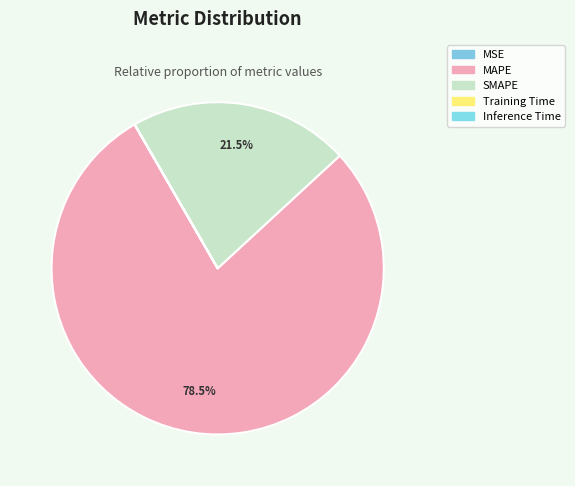

Approximately how many times larger is the value at MAPE compared to SMAPE?

3.7